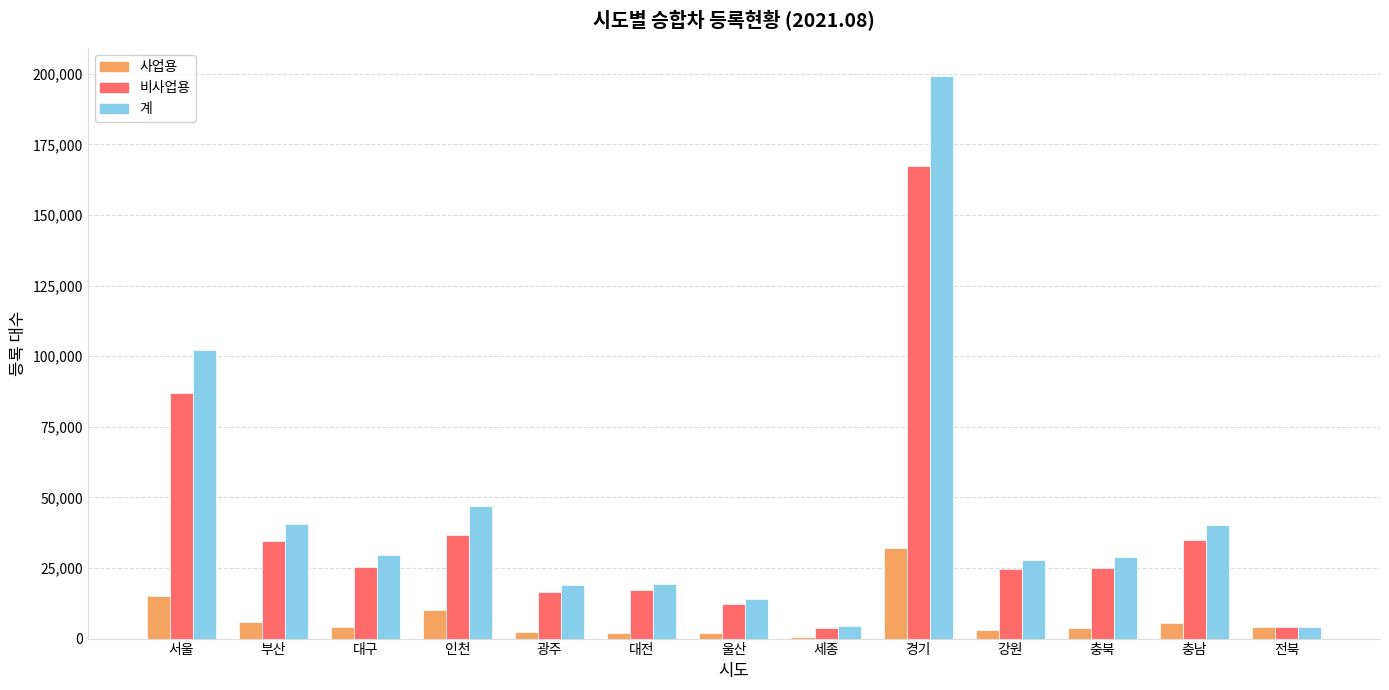

Which series changed the most between 대구 and 충남?

계